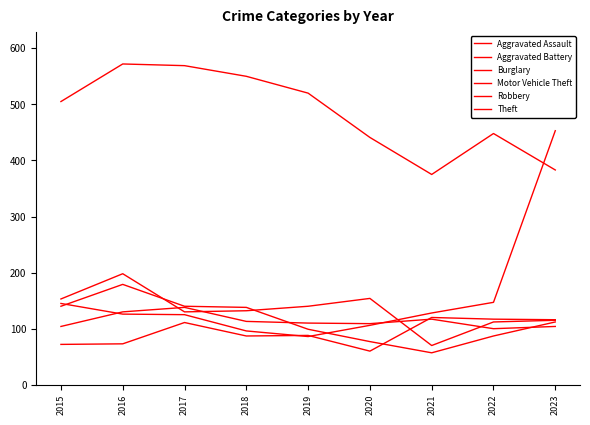

Reading right to left, extract all data points from this chart.

Aggravated Assault: 116	117	120	60	88	87	111	73	72
Aggravated Battery: 104	100	117	109	110	113	138	130	104
Burglary: 115	112	70	154	140	132	130	198	153
Motor Vehicle Theft: 453	147	128	106	86	96	125	126	145
Robbery: 112	87	57	77	99	138	140	179	140
Theft: 383	448	375	441	520	550	569	572	505